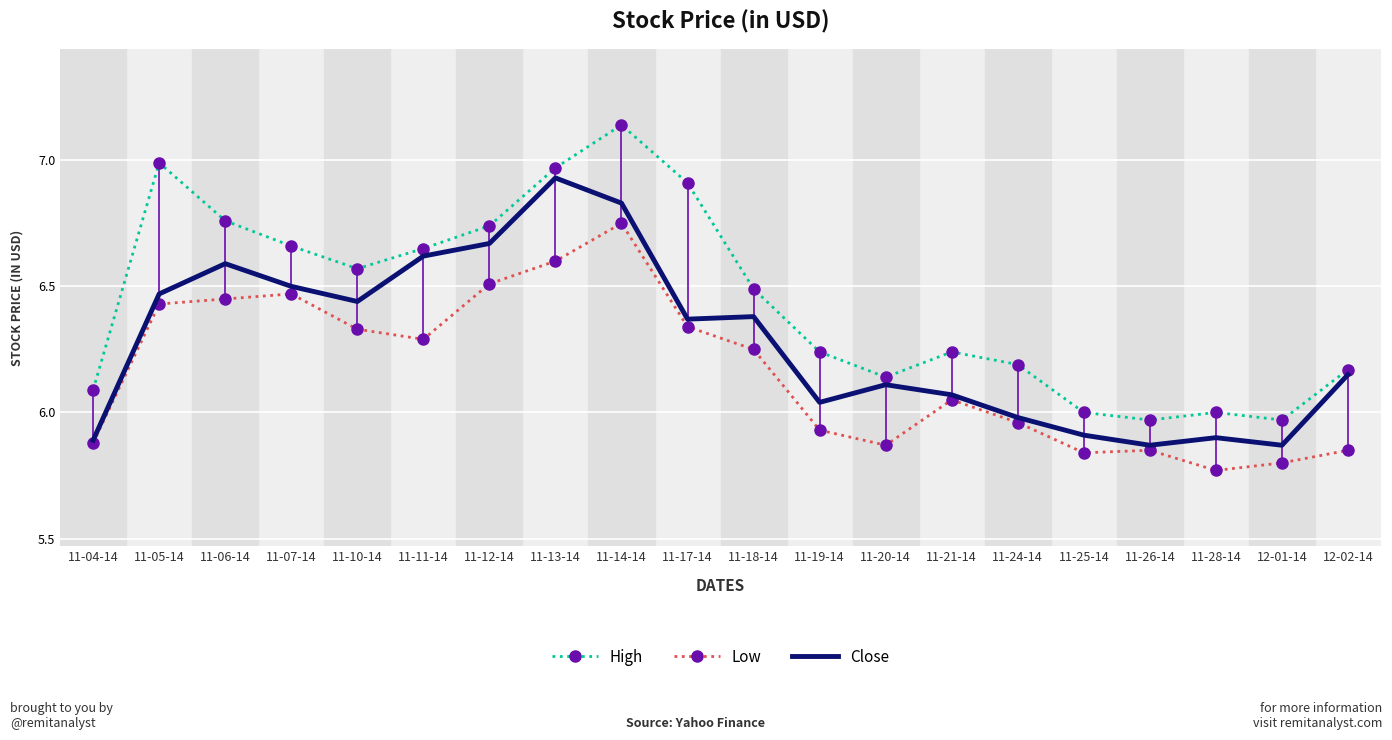

Is it true that Low equals 5.9 at 11-04-14?

True